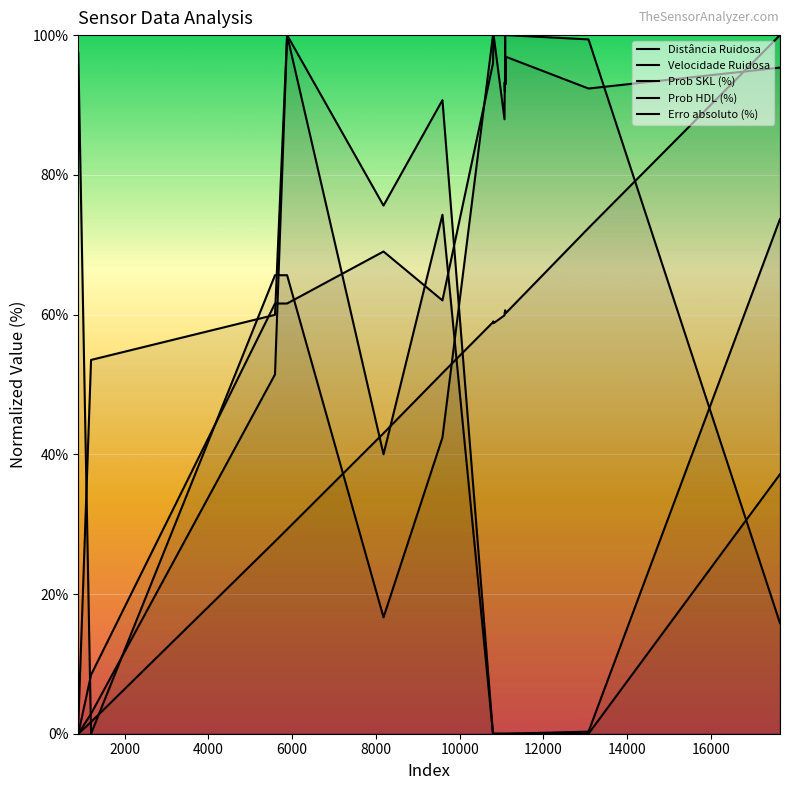

Which series has the largest total across all categories?

Prob SKL (%)